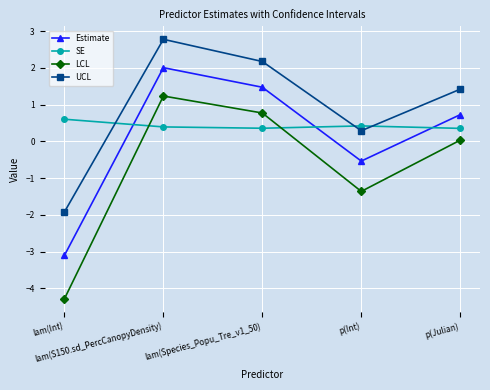

How many SE values are between 0 and 1?

5